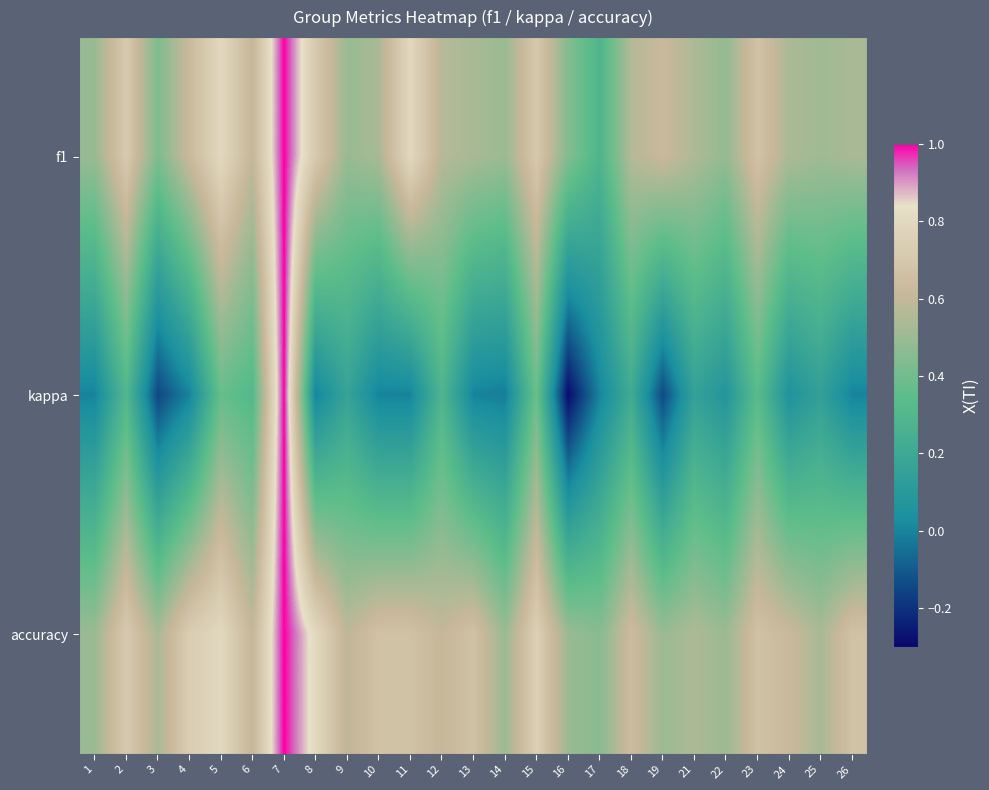

What is the total value across all series at 26?

1.2